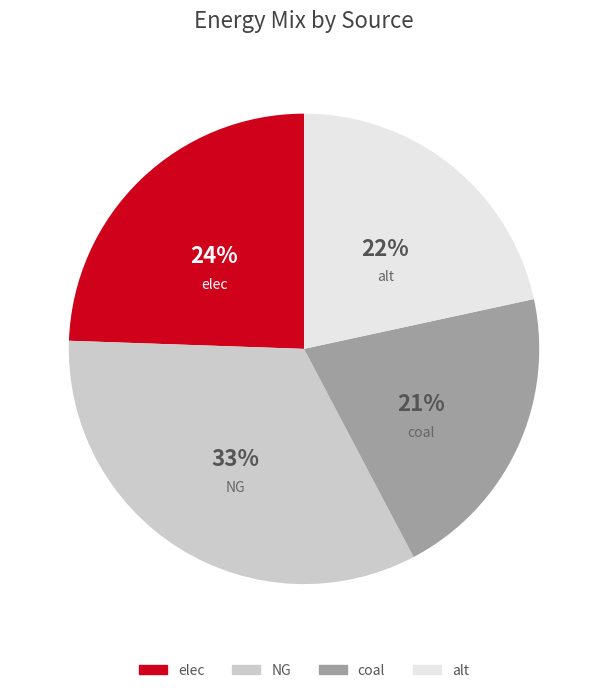

Is it true that NG is 33% of the pie?

True